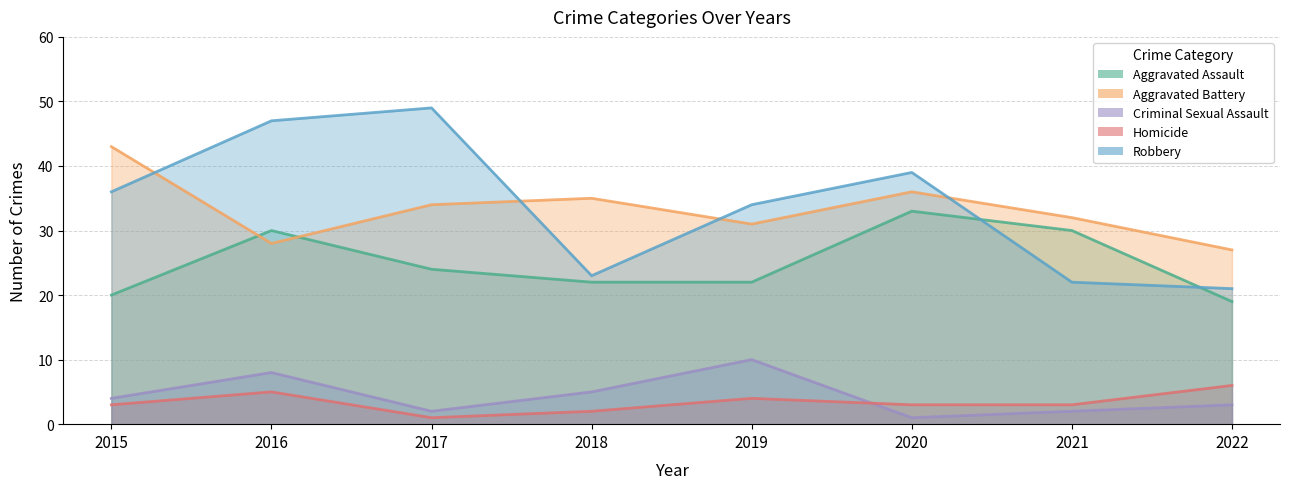

Where does the Homicide series first go above 3?

2016